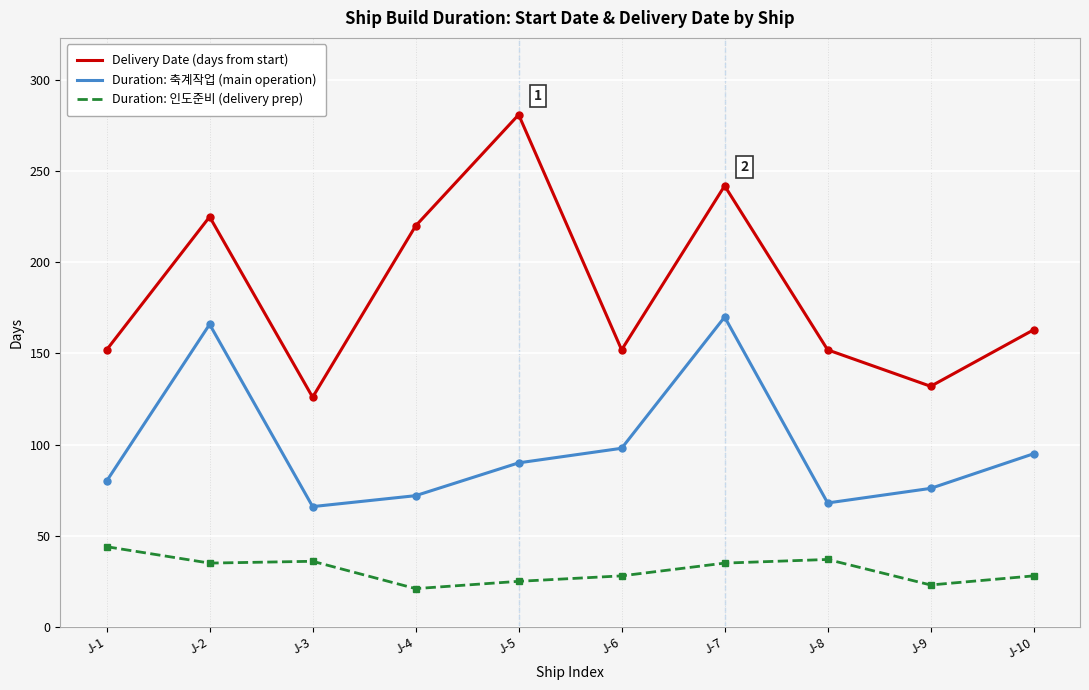

Count the number of data series in this chart.

3